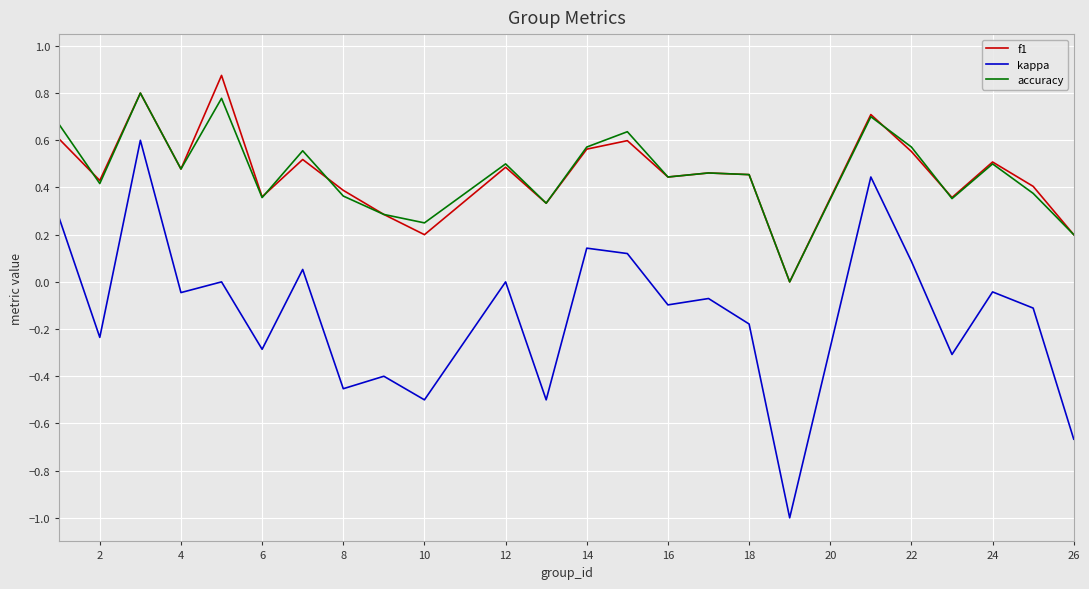

How many categories are shown in the chart?

24